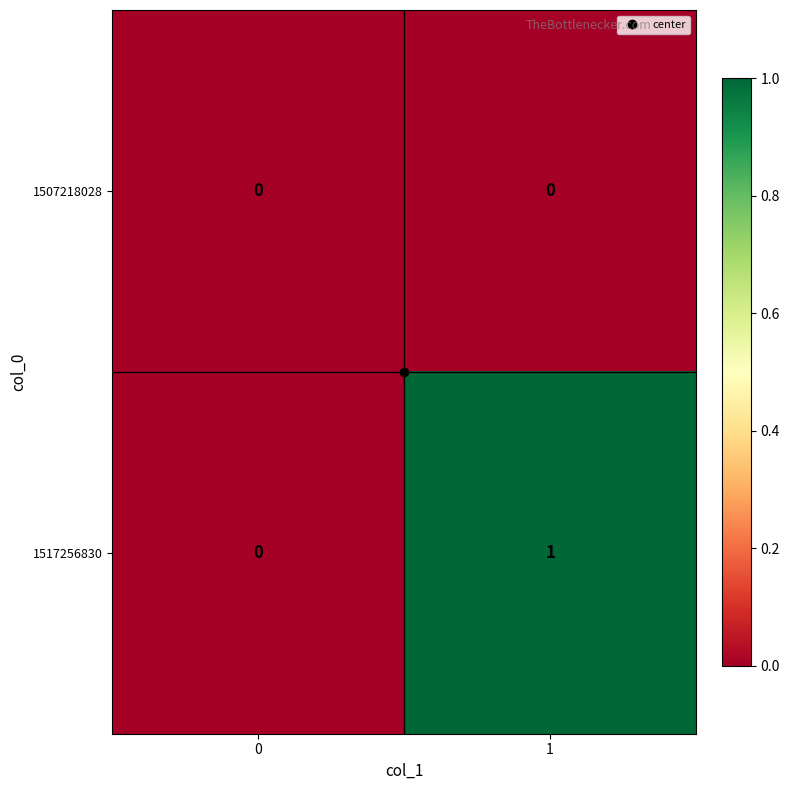

List the series in order of their peak value, highest first.

1517256830, 1507218028